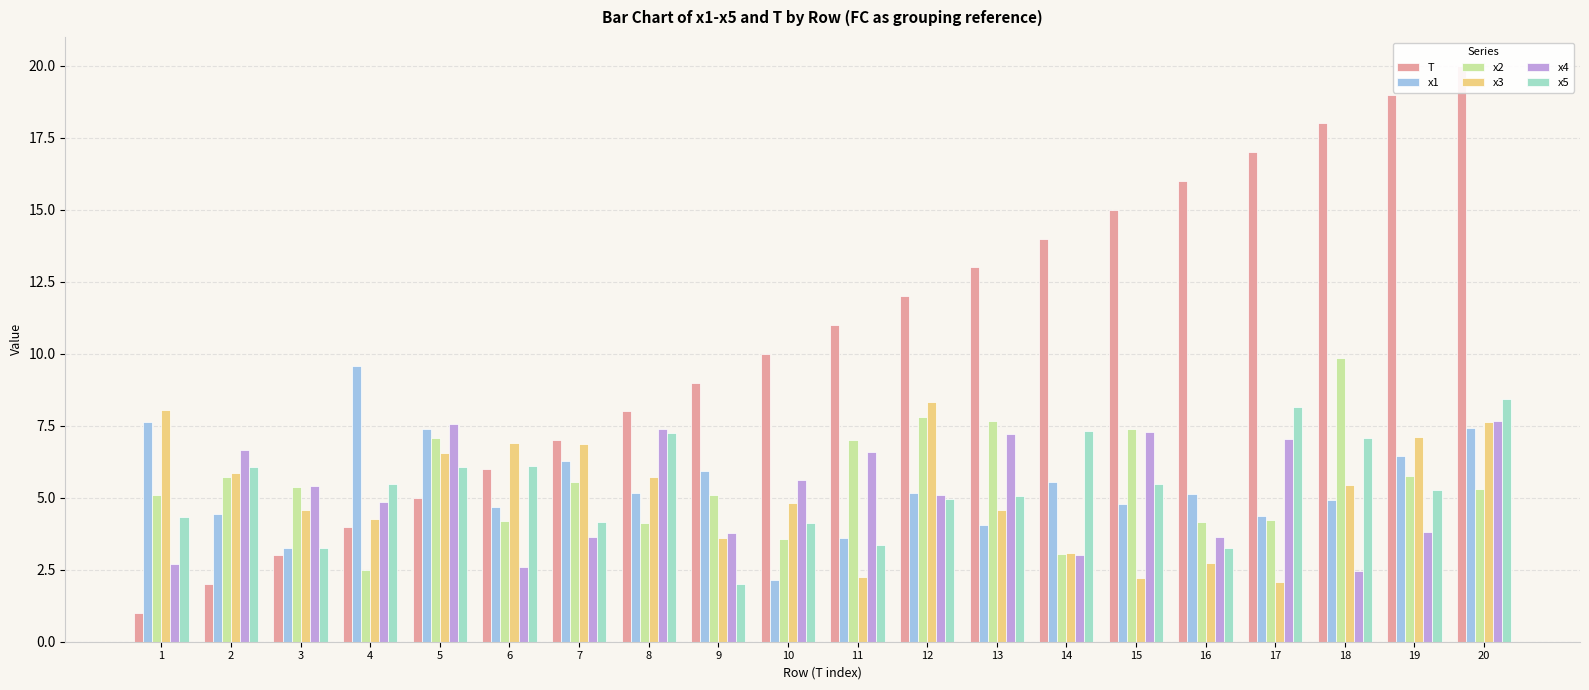

Reading right to left, extract all data points from this chart.

T: 20=20.0	19=19.0	18=18.0	17=17.0	16=16.0	15=15.0	14=14.0	13=13.0	12=12.0	11=11.0	10=10.0	9=9.0	8=8.0	7=7.0	6=6.0	5=5.0	4=4.0	3=3.0	2=2.0	1=1.0
x1: 20=7.4	19=6.4	18=4.9	17=4.4	16=5.1	15=4.8	14=5.6	13=4.0	12=5.2	11=3.6	10=2.1	9=5.9	8=5.2	7=6.3	6=4.7	5=7.4	4=9.6	3=3.3	2=4.4	1=7.6
x2: 20=5.3	19=5.8	18=9.8	17=4.2	16=4.2	15=7.4	14=3.0	13=7.7	12=7.8	11=7.0	10=3.6	9=5.1	8=4.1	7=5.5	6=4.2	5=7.1	4=2.5	3=5.4	2=5.7	1=5.1
x3: 20=7.6	19=7.1	18=5.5	17=2.1	16=2.7	15=2.2	14=3.1	13=4.6	12=8.3	11=2.3	10=4.8	9=3.6	8=5.7	7=6.9	6=6.9	5=6.5	4=4.3	3=4.6	2=5.9	1=8.0
x4: 20=7.7	19=3.8	18=2.4	17=7.0	16=3.6	15=7.3	14=3.0	13=7.2	12=5.1	11=6.6	10=5.6	9=3.8	8=7.4	7=3.6	6=2.6	5=7.6	4=4.8	3=5.4	2=6.7	1=2.7
x5: 20=8.4	19=5.3	18=7.1	17=8.1	16=3.3	15=5.5	14=7.3	13=5.1	12=4.9	11=3.4	10=4.1	9=2.0	8=7.2	7=4.2	6=6.1	5=6.1	4=5.5	3=3.2	2=6.1	1=4.3